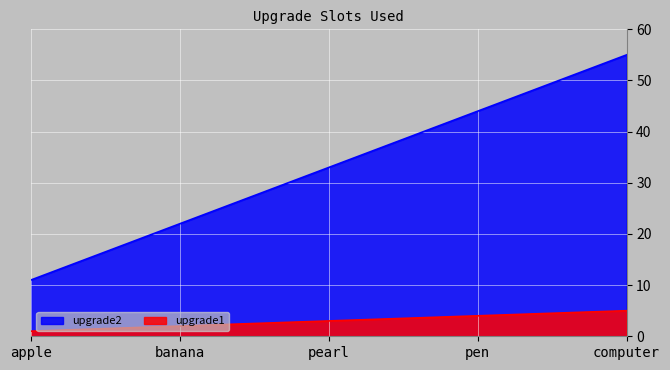

What value does the upgrade2 series have at banana?

22